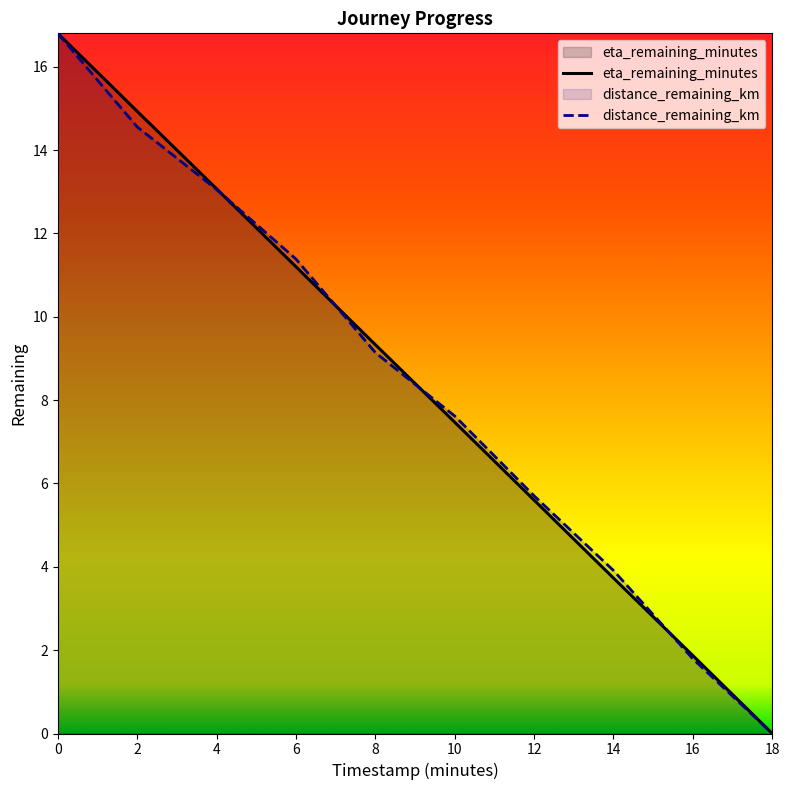

What is the total value across all series at 16?

3.7